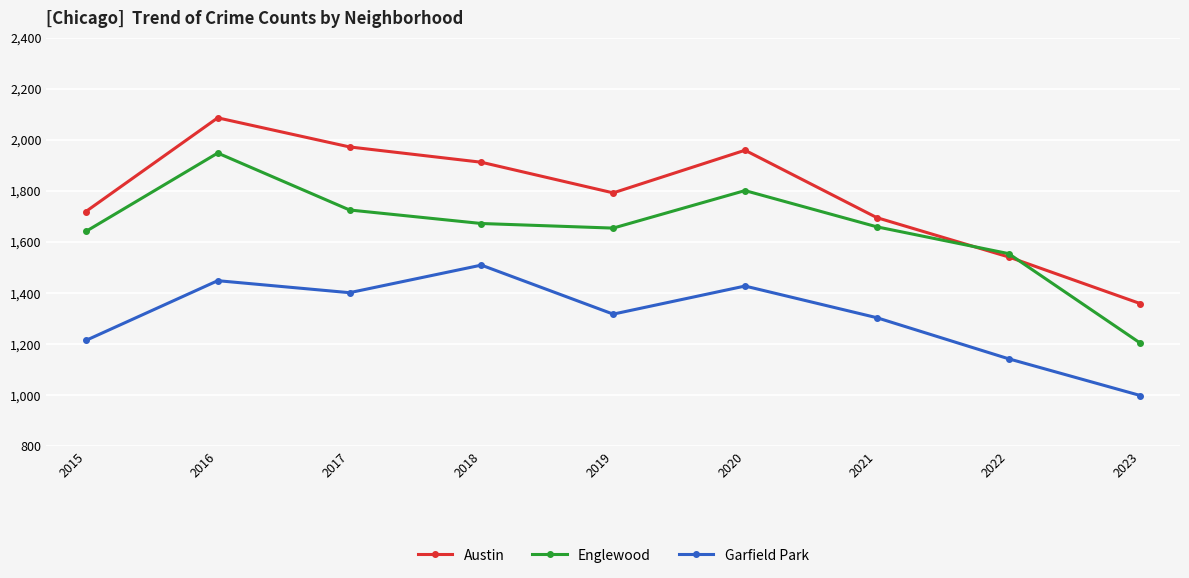

What are all the series names shown in the legend?

Austin, Englewood, Garfield Park